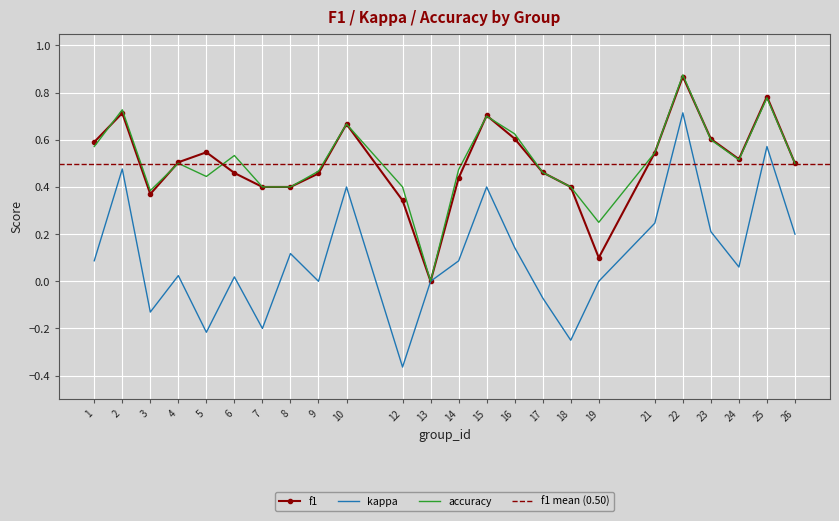

At which label does accuracy reach its minimum?

13